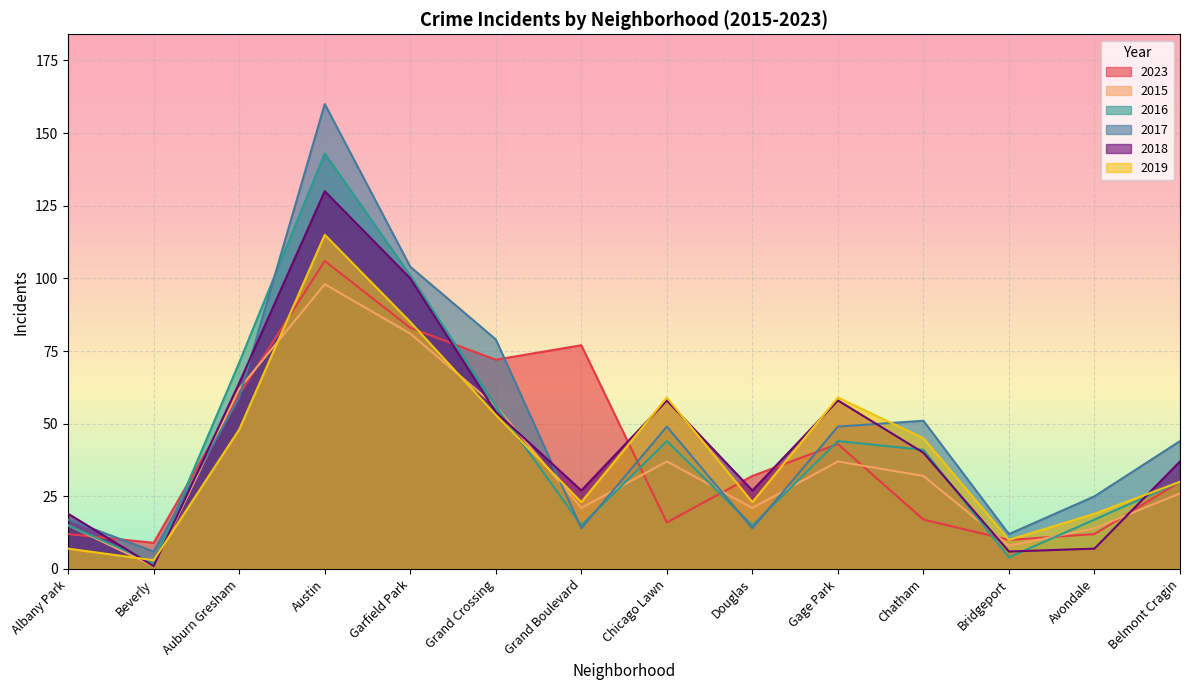

Read the 2015 value at Garfield Park, to the nearest 5.

80